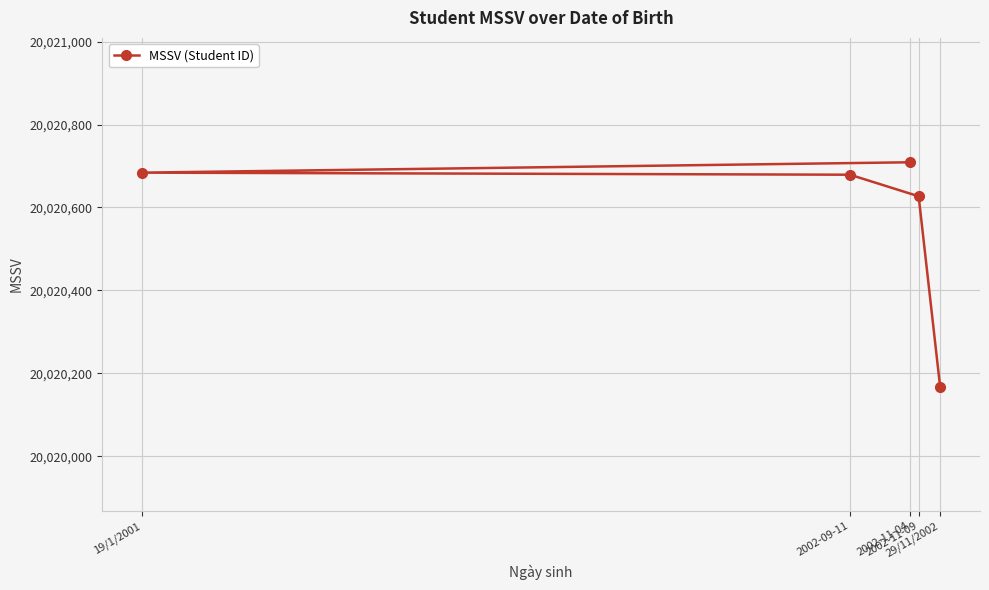

What is the difference between the maximum and minimum values?

541